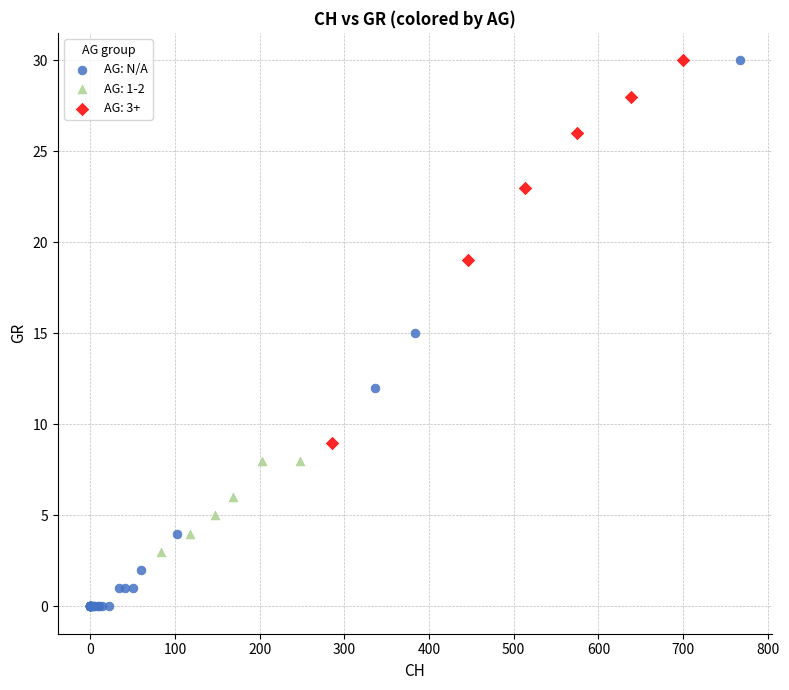

Which series has the largest Y range (max minus min)?

AG: N/A